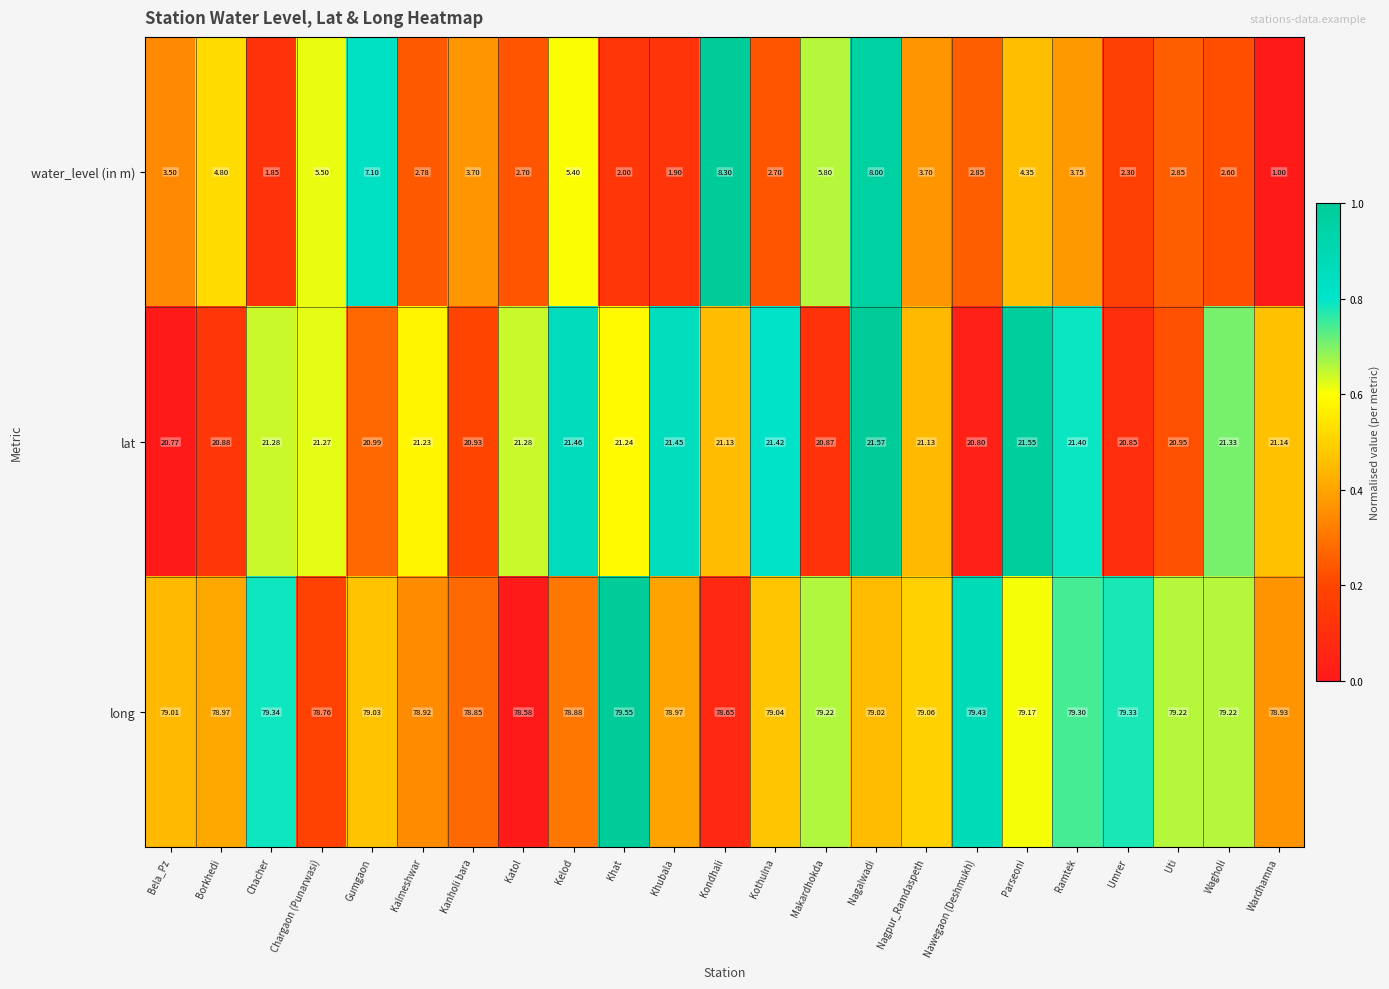

Which series has the largest range (max minus min)?

water_level (in m)